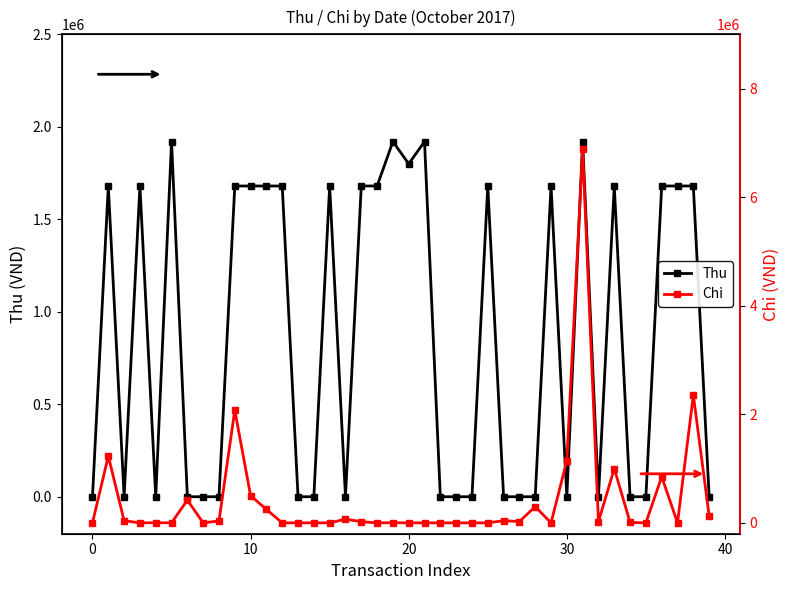

True or false: Thu has more than 0 interior local peaks.

True